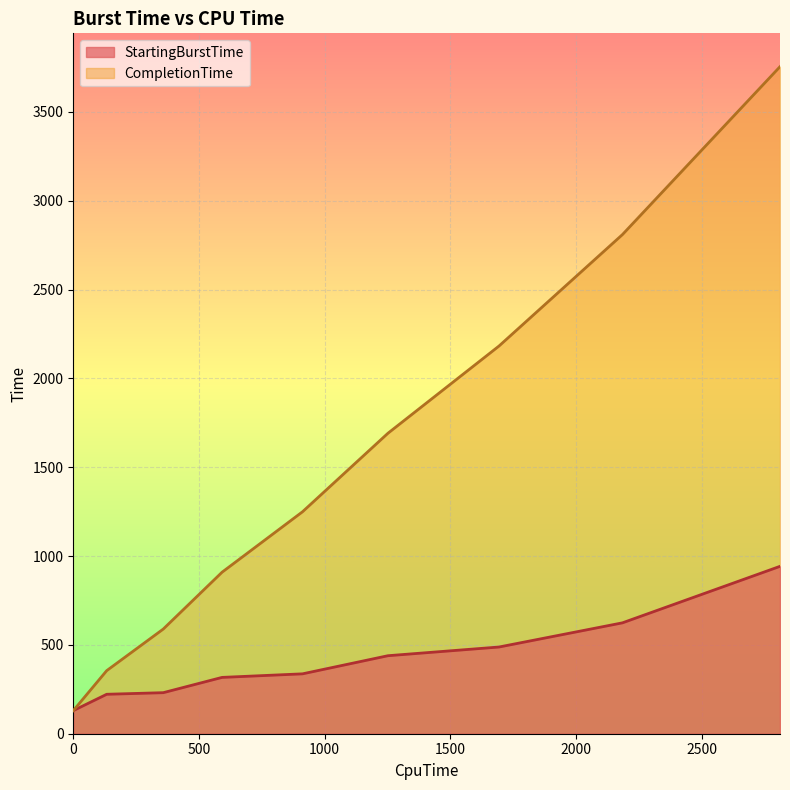

What is the total value across all series at 592?

1226